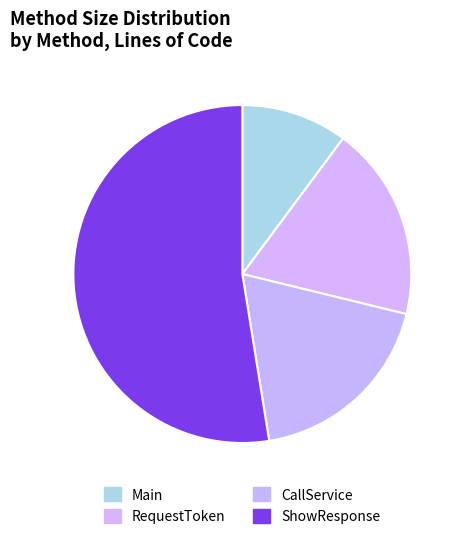

Count the number of slices in the pie.

4